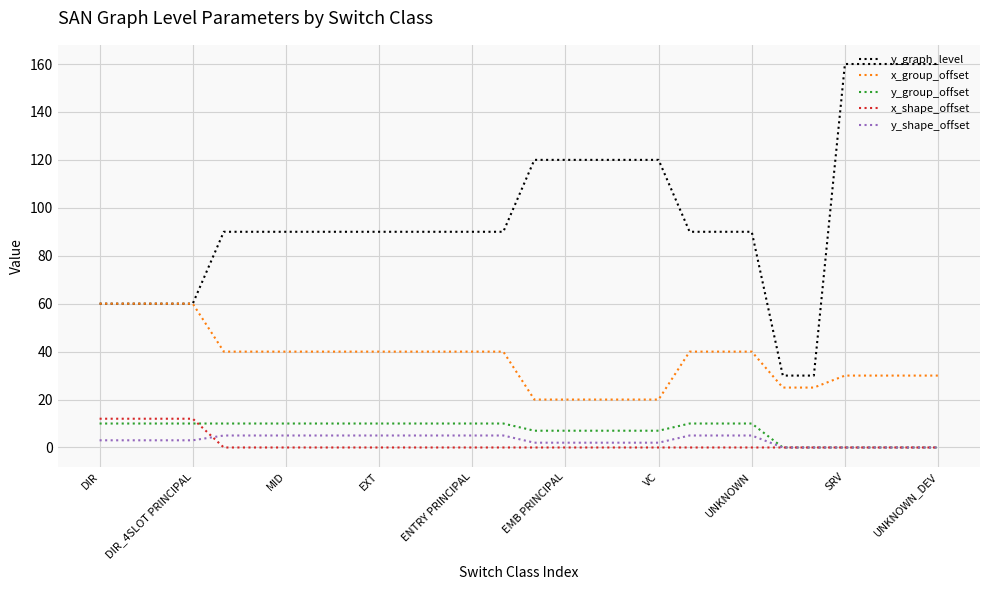

What is the highest value of the x_group_offset series?

60